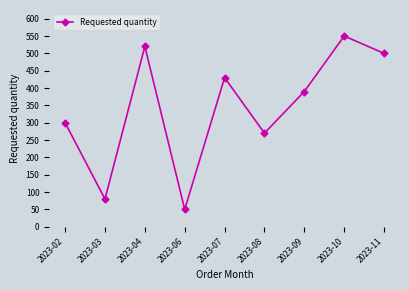

Reading left to right, extract all data points from this chart.

300	80	520	50	430	270	390	550	500